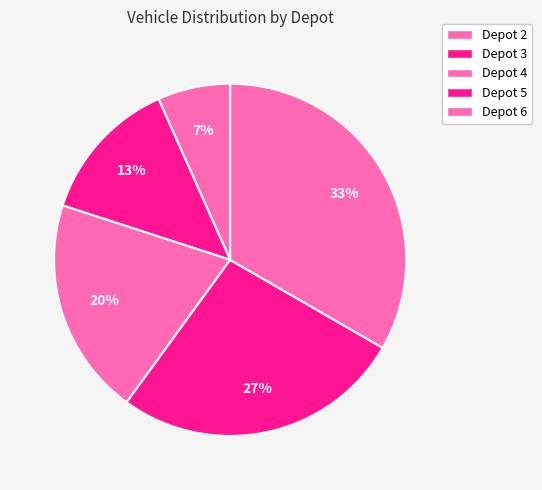

Does Depot 4 represent more than half of the total?

No